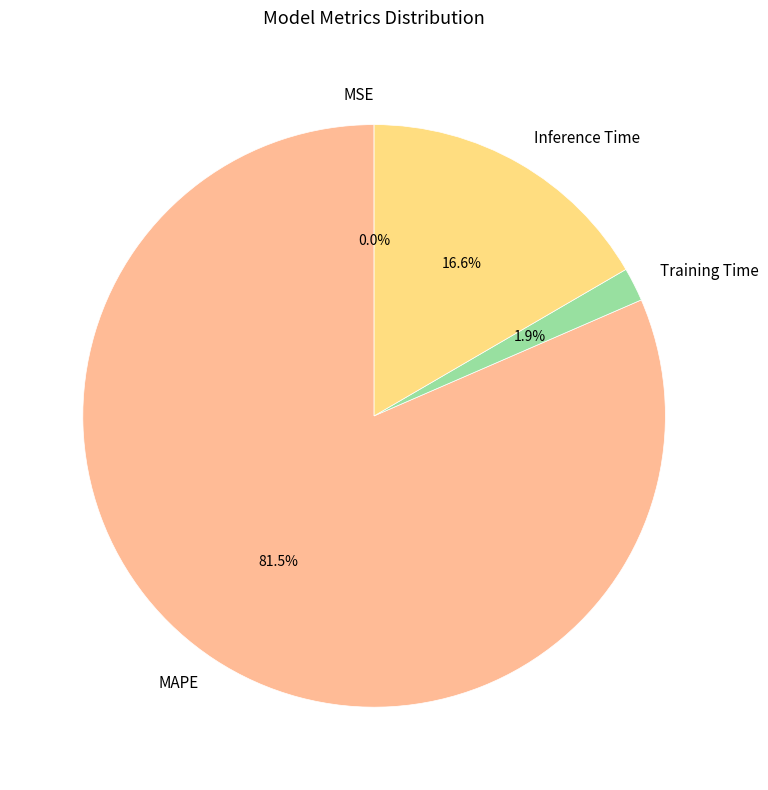

The Training Time slice represents 2% of the pie. True or false?

True